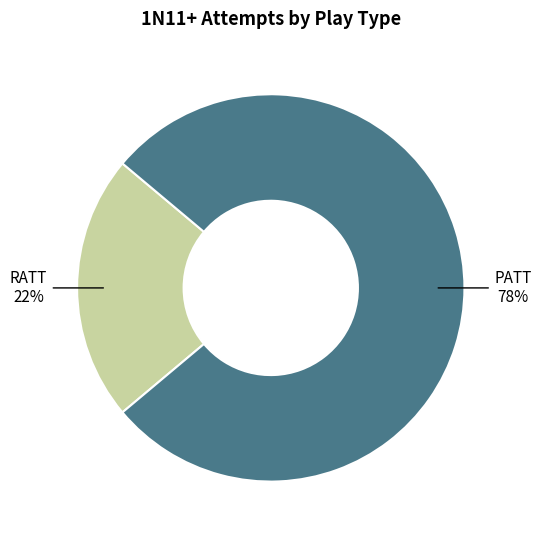

To the nearest percent, what is the average slice percentage?

50%